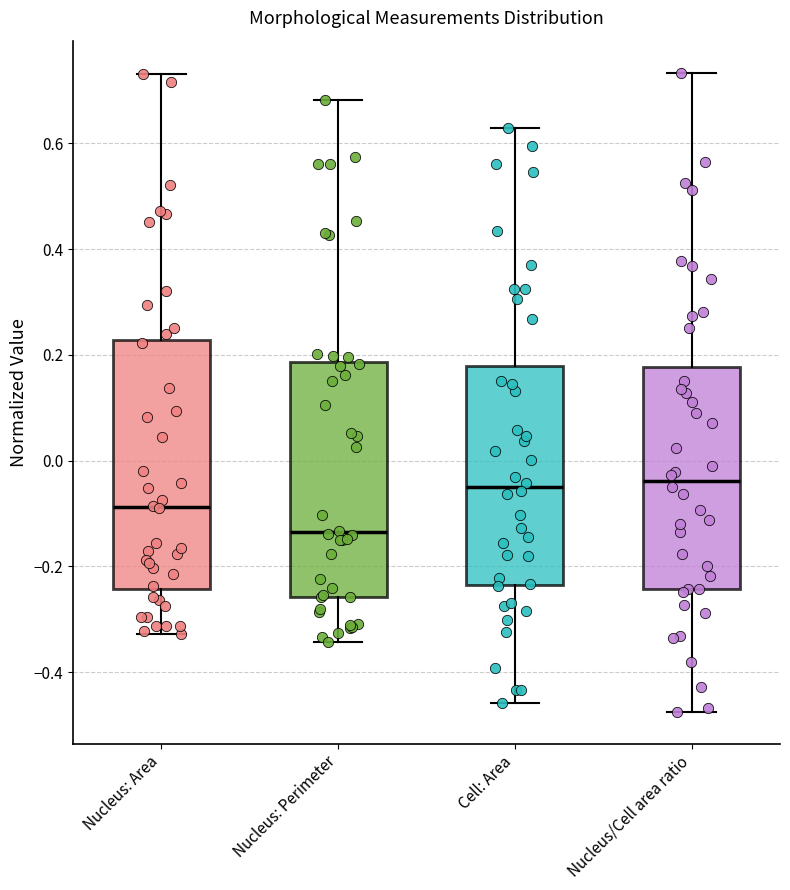

Reading left to right, read every box against the y-axis: the position of its median line, the range the box covers, and the ends of its whiskers. The values are not printed on the chart, so give them approximately, as read against the axis.

Nucleus: Area: median -0.08, box -0.24 to 0.22, whiskers -0.32 to 0.74
Nucleus: Perimeter: median -0.14, box -0.26 to 0.18, whiskers -0.34 to 0.68
Cell: Area: median -0.06, box -0.24 to 0.18, whiskers -0.46 to 0.62
Nucleus/Cell area ratio: median -0.04, box -0.24 to 0.18, whiskers -0.48 to 0.74